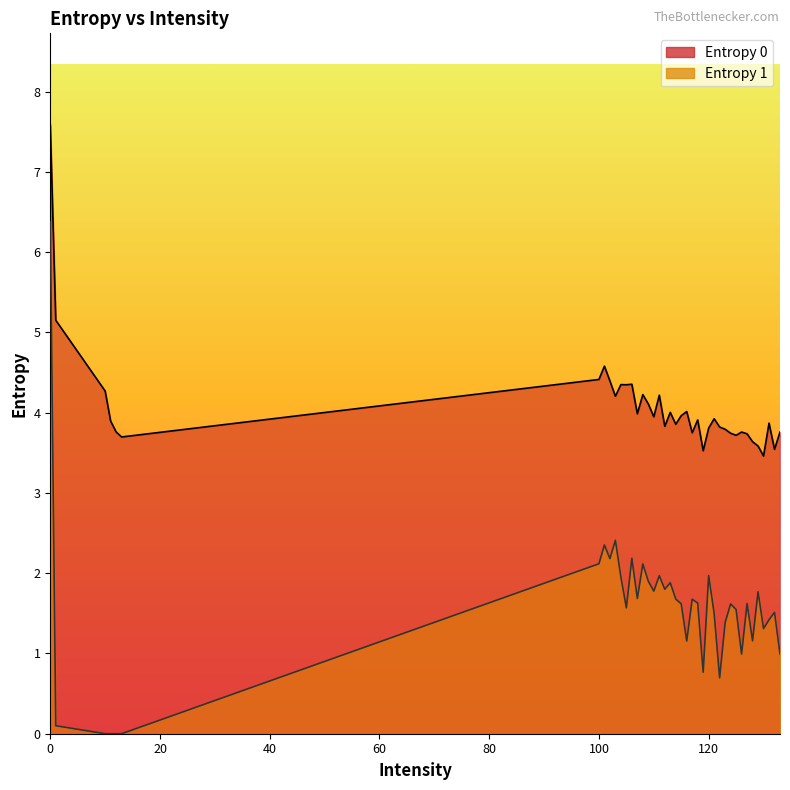

Which series has the largest total across all categories?

Entropy 0